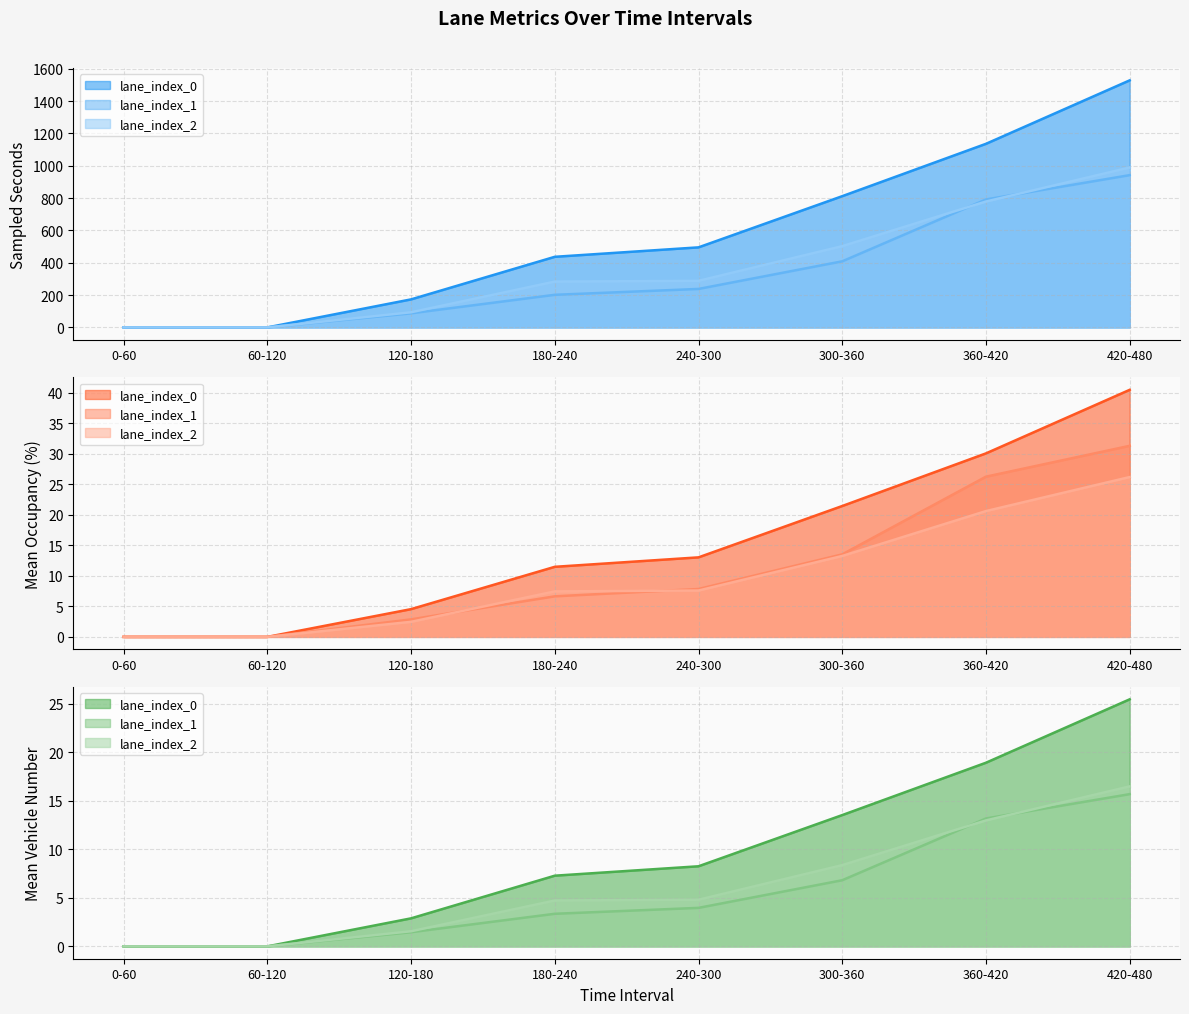

True or false: Mean Vehicle Number and Sampled Seconds intersect in this chart.

False